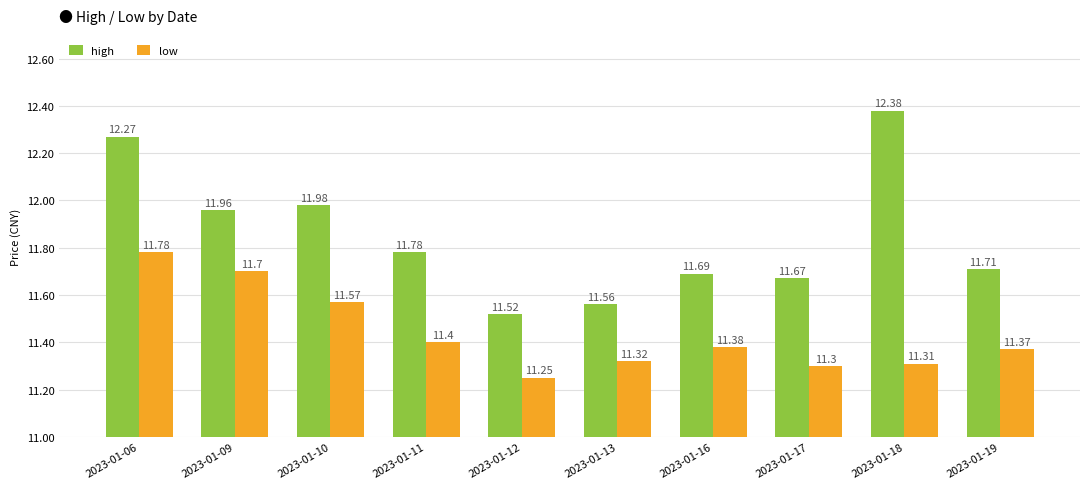

What is the average value of the low series?

11.4